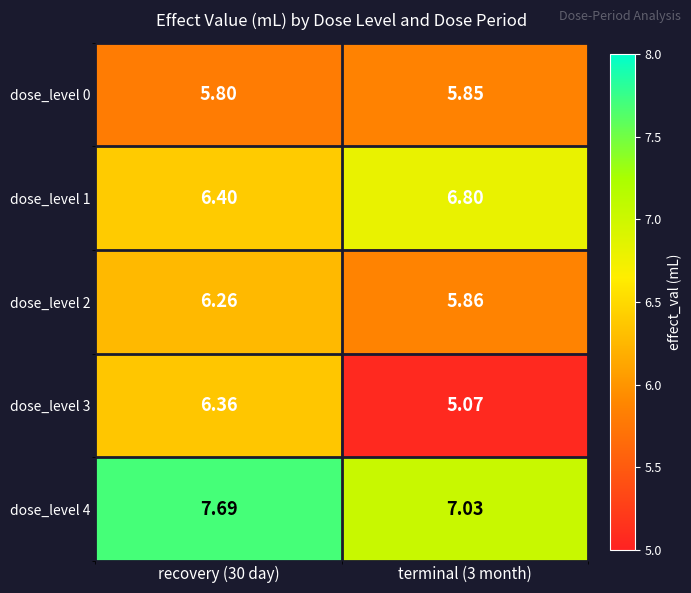

Is the value of dose_level 0 at terminal (3 month) greater than the value of dose_level 4 at recovery (30 day)?

No